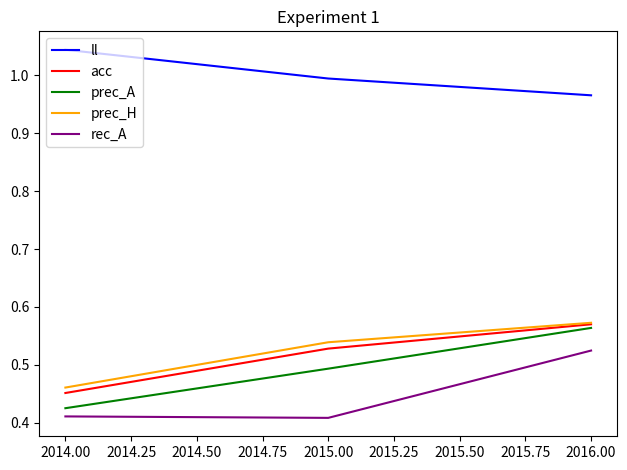

At which label is acc closest to 0?

2014.00